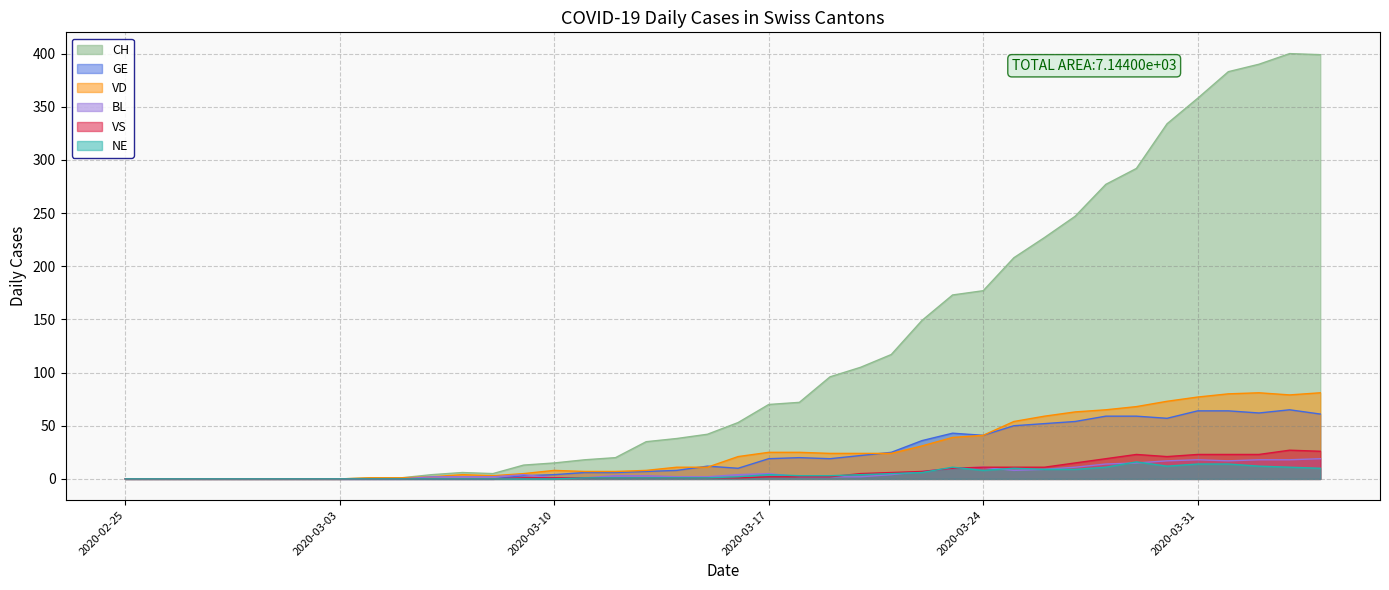

Reading left to right, what are all the values shown in this chart?

CH: 0	0	0	0	0	0	0	0	1	1	4	6	5	13	15	18	20	35	38	42	53	70	72	96	105	117	149	173	177	208	227	247	277	292	334	358	383	390	400	399
GE: 0	0	0	0	0	0	0	0	0	0	0	0	0	3	4	6	6	7	8	12	10	19	20	19	22	25	36	43	41	50	52	54	59	59	57	64	64	62	65	61
VD: 0	0	0	0	0	0	0	0	1	1	2	4	3	5	8	7	7	8	11	11	21	25	25	24	24	24	31	39	41	54	59	63	65	68	73	77	80	81	79	81
BL: 0	0	0	0	0	0	0	0	0	0	2	2	2	4	1	1	3	3	2	2	4	5	2	2	2	4	7	10	11	8	9	11	14	15	17	18	17	18	18	19
VS: 0	0	0	0	0	0	0	0	0	0	0	0	0	1	1	1	1	1	1	1	1	2	2	2	5	6	7	10	11	11	11	15	19	23	21	23	23	23	27	26
NE: 0	0	0	0	0	0	0	0	0	0	0	0	0	0	0	1	1	1	1	1	2	4	3	3	4	5	6	11	8	10	9	9	11	16	12	14	14	12	11	10